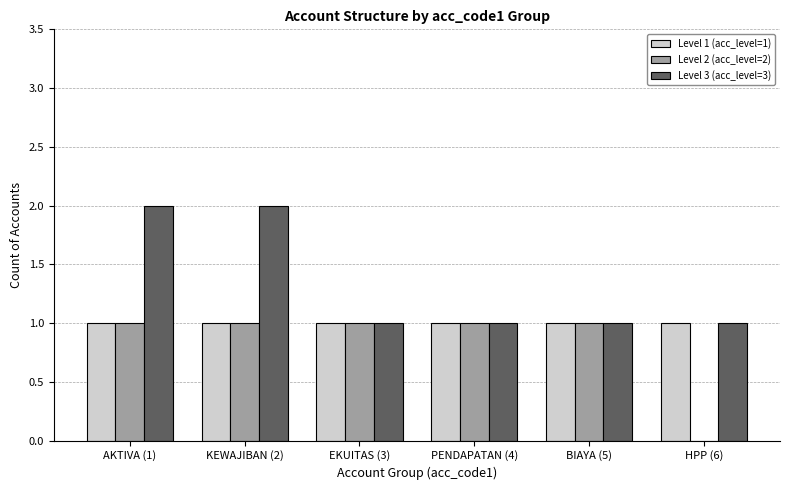

Which series has the largest total across all categories?

Level 3 (acc_level=3)